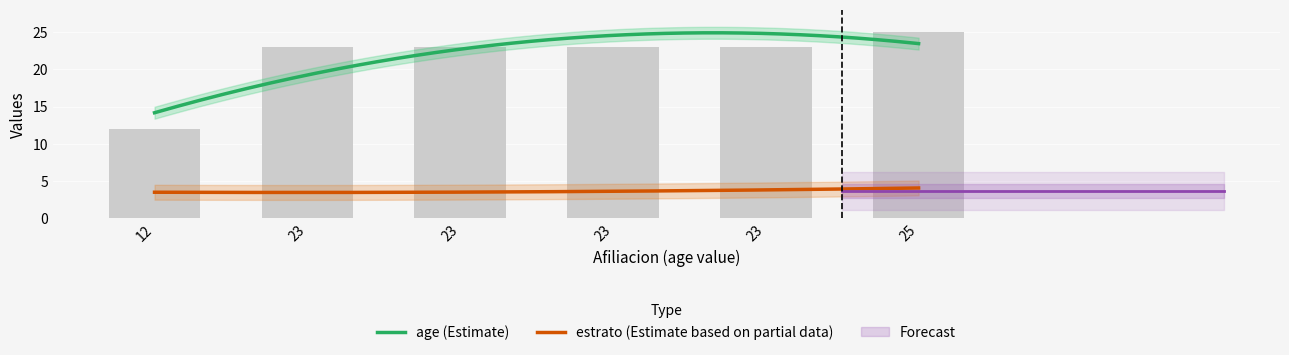

What is the change in value from 23 to 25?

+2